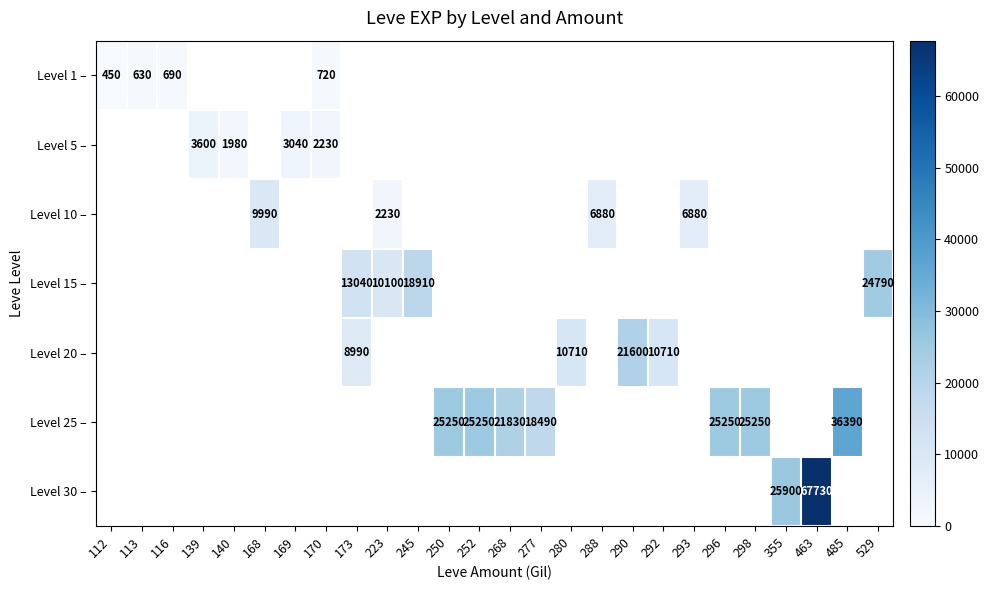

The Level 1 – series shows 318 at 170. True or false?

False